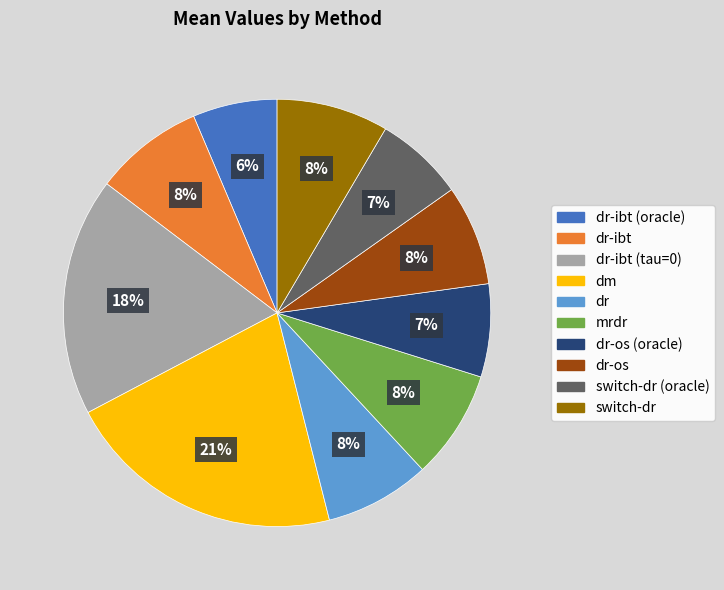

Which has a higher value, dr-ibt (oracle) or mrdr?

mrdr